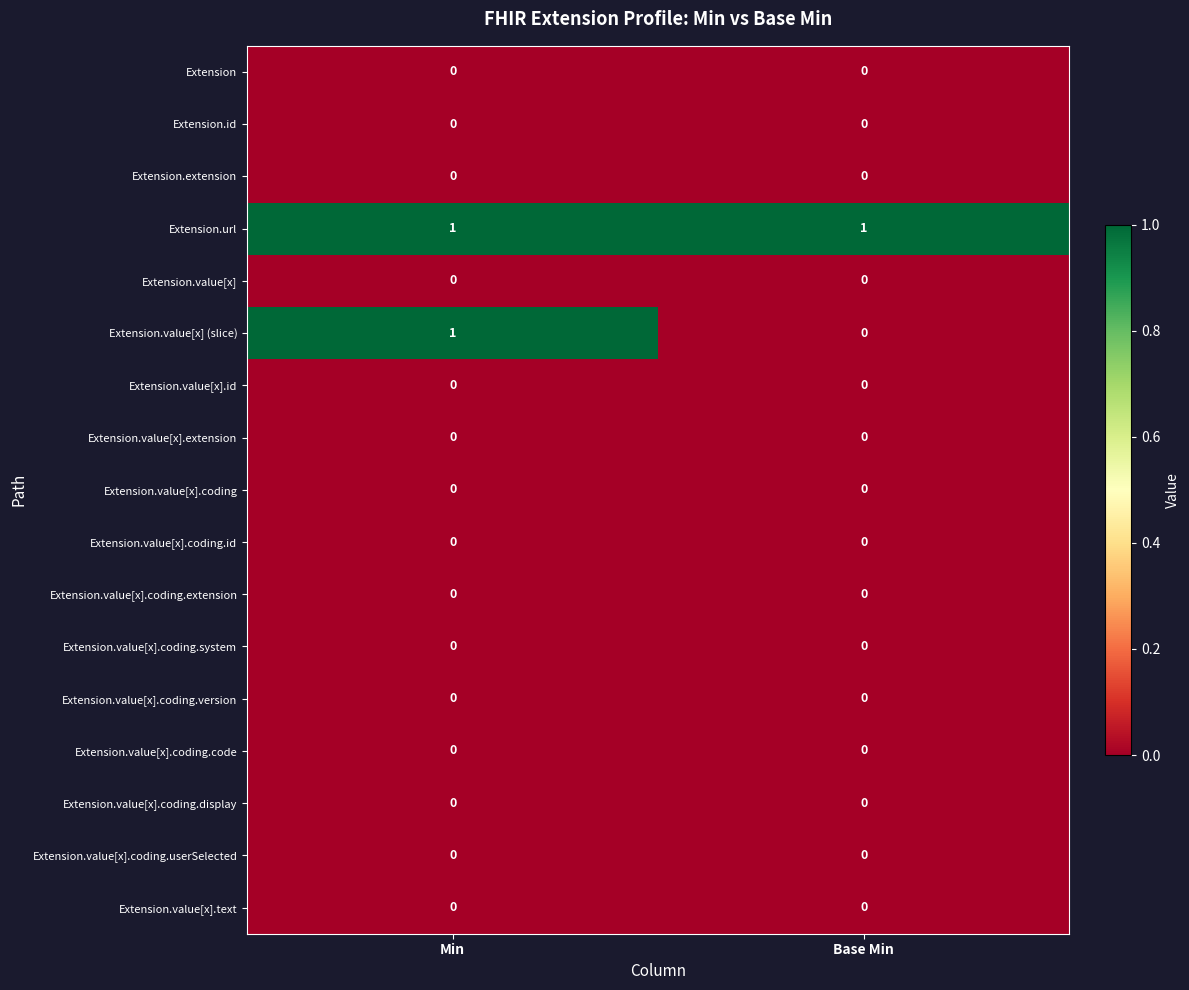

Which series changed the most between Min and Base Min?

Extension.value[x] (slice)